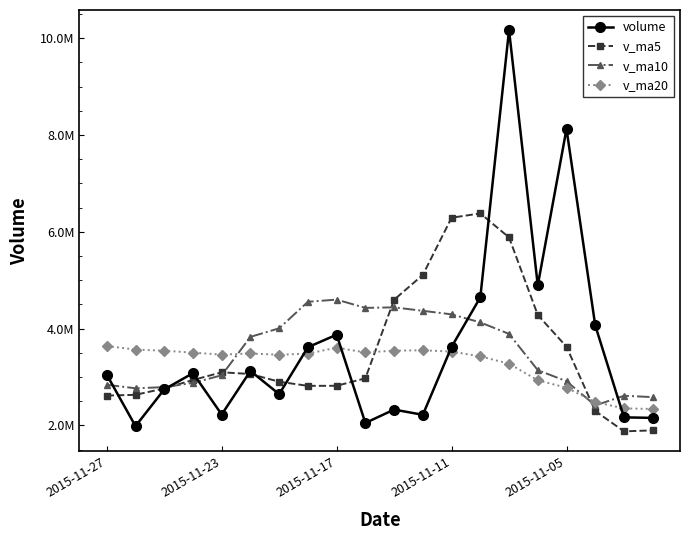

What are all the series names shown in the legend?

volume, v_ma5, v_ma10, v_ma20